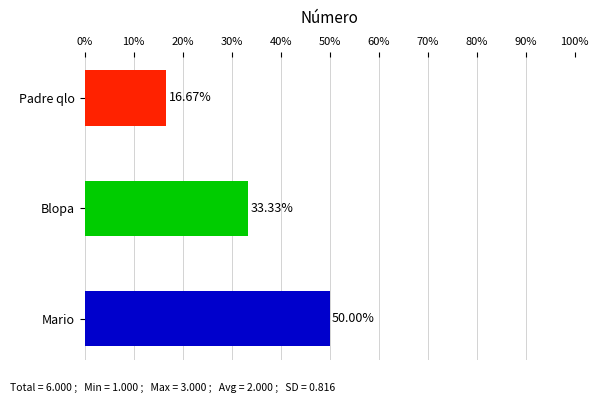

Are the bars horizontal?

Yes